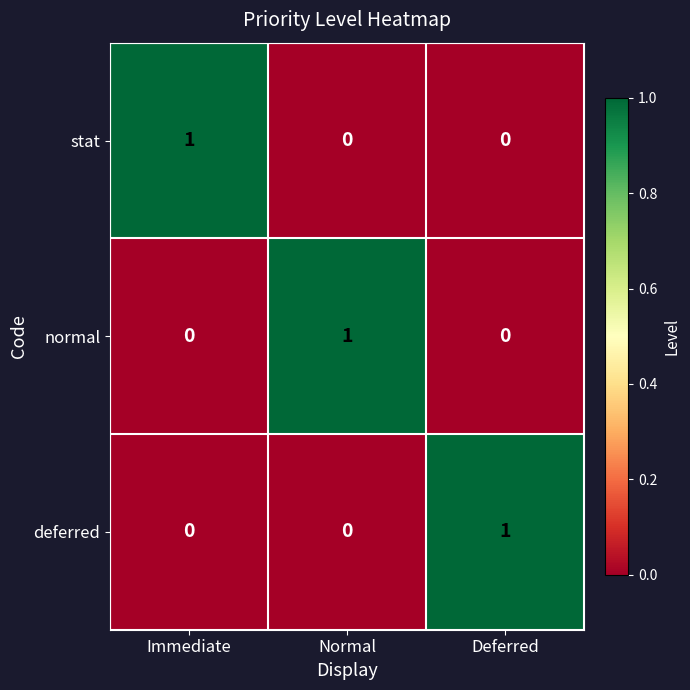

At how many categories does at least one series exceed 0?

3